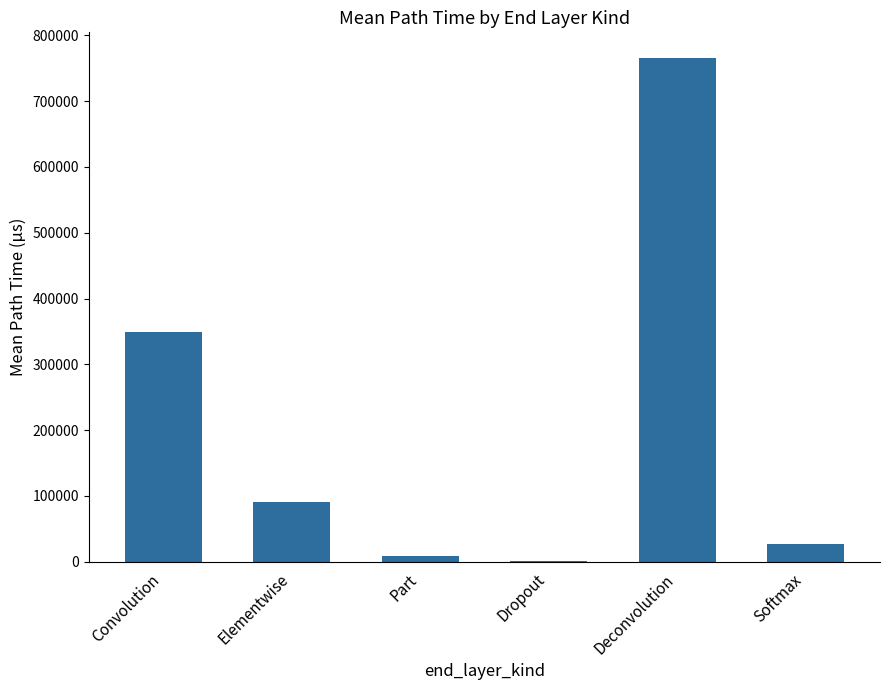

What is the maximum value shown in the chart?

766095.4